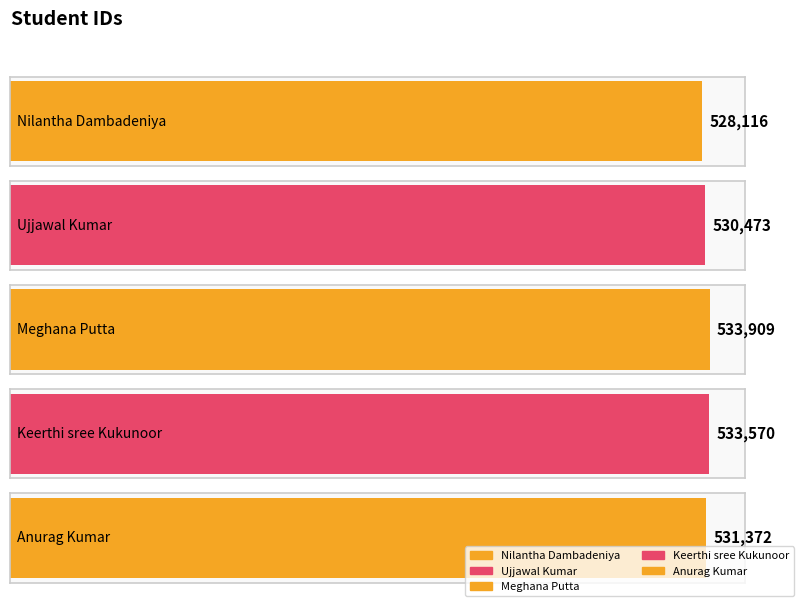

Rank the categories by value from highest to lowest.

Meghana Putta, Keerthi sree Kukunoor, Anurag Kumar, Ujjawal Kumar, Nilantha Dambadeniya